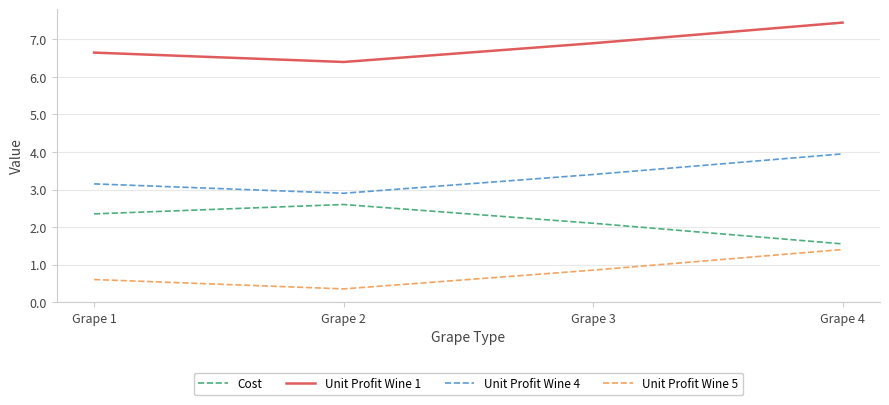

Rank the categories by Unit Profit Wine 4 value from highest to lowest.

Grape 4, Grape 3, Grape 1, Grape 2